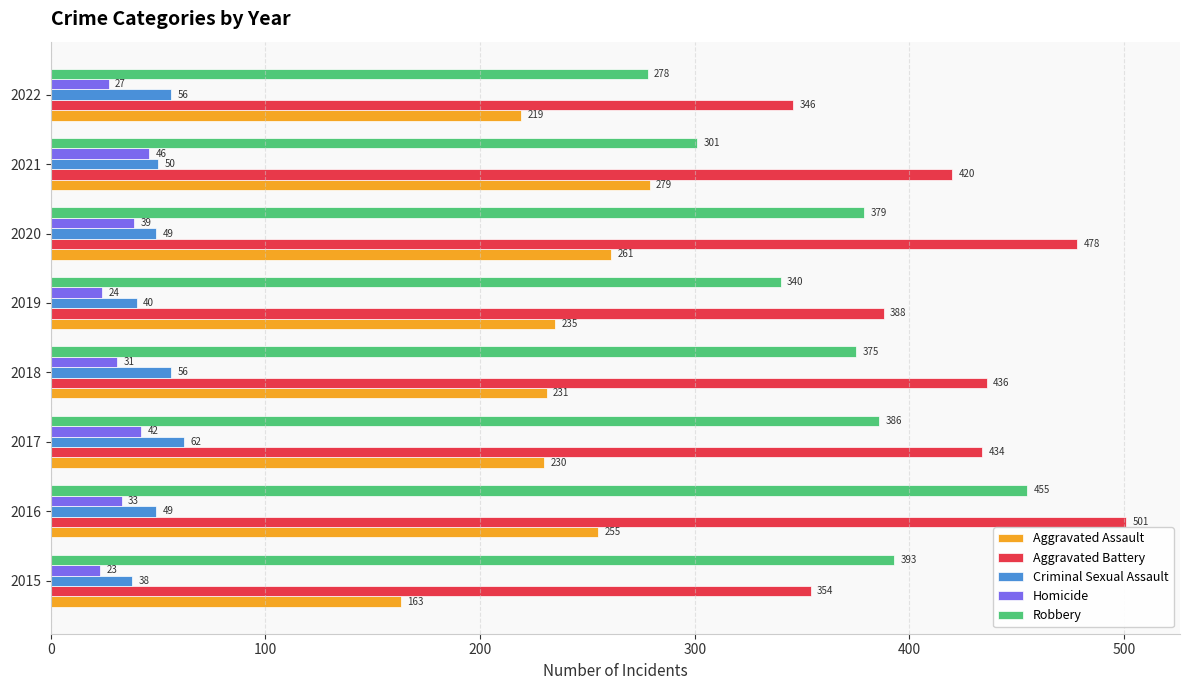

At 2015, list the series in order from largest to smallest.

Robbery, Aggravated Battery, Aggravated Assault, Criminal Sexual Assault, Homicide